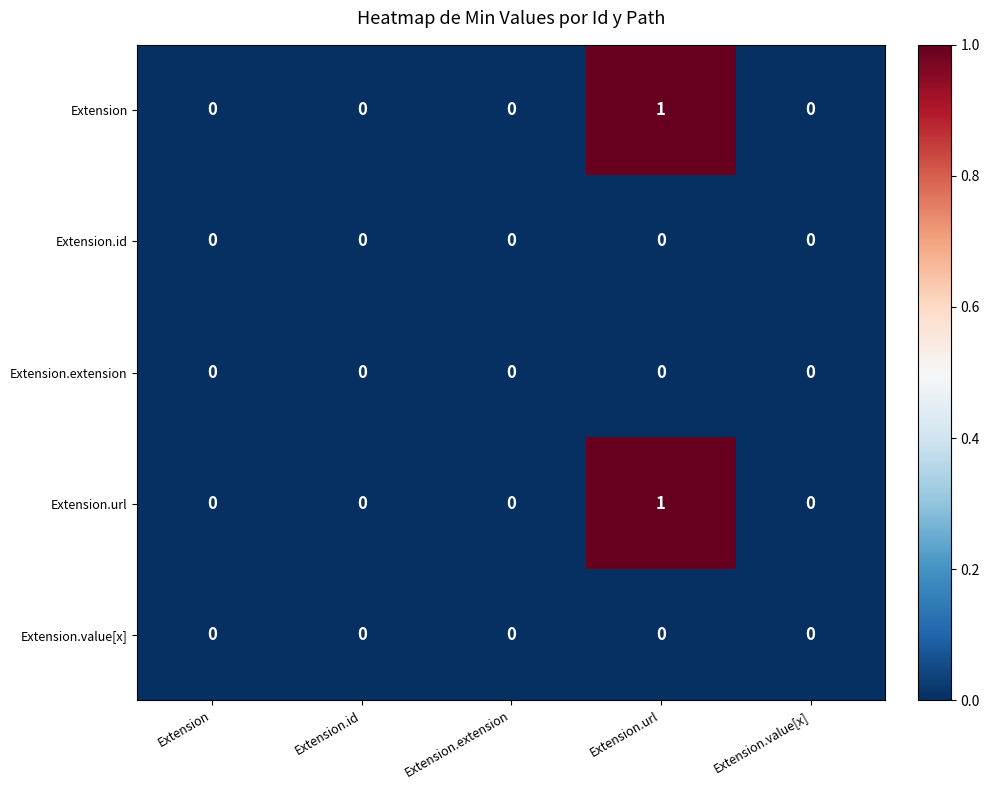

The Extension.id series shows 0 at Extension.value[x]. True or false?

True